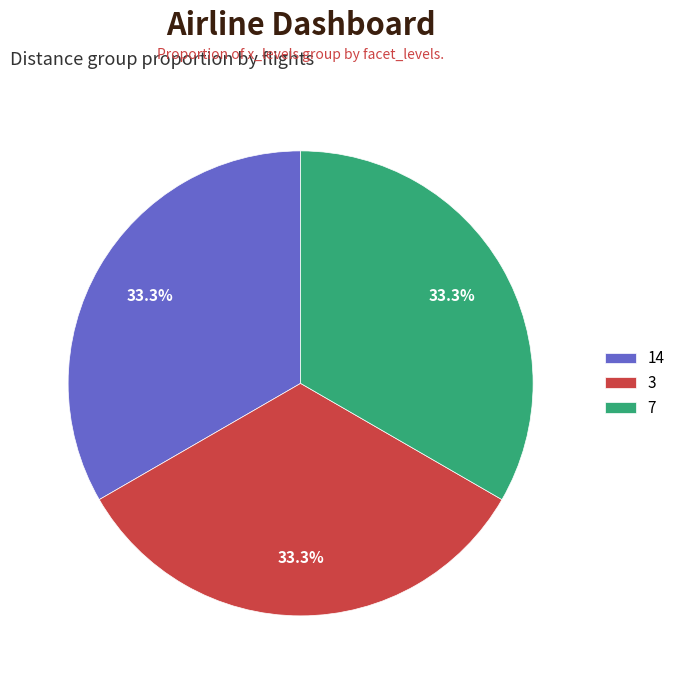

What percentage is NOT represented by 7?

66.7%